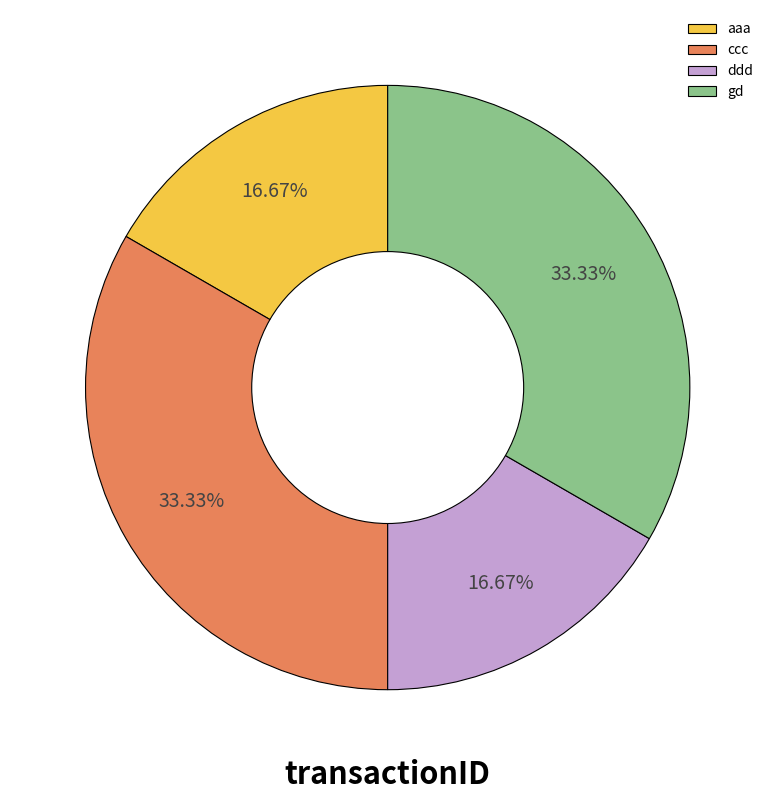

How many slices are in this pie chart?

4